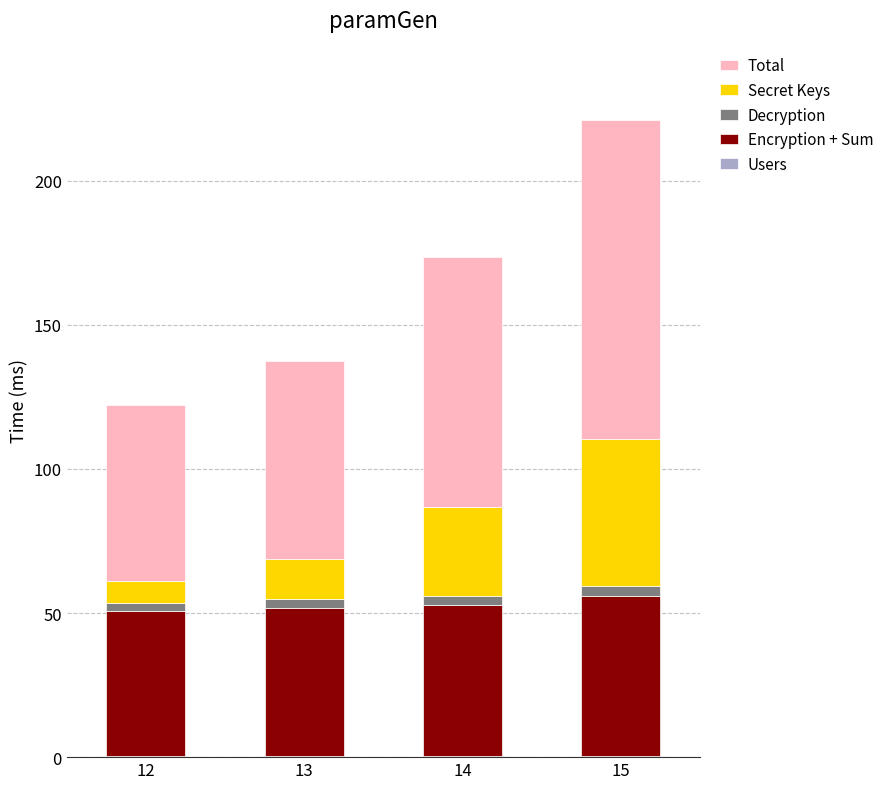

At which category is the sum across all series the highest?

15